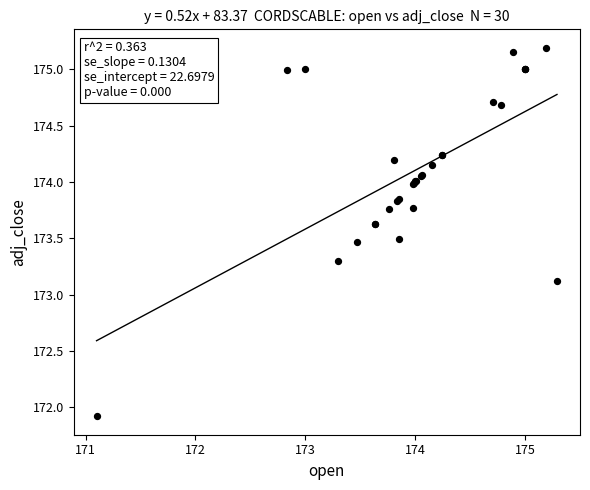

What Y value in the scatter plot is closest to 173?

173.1